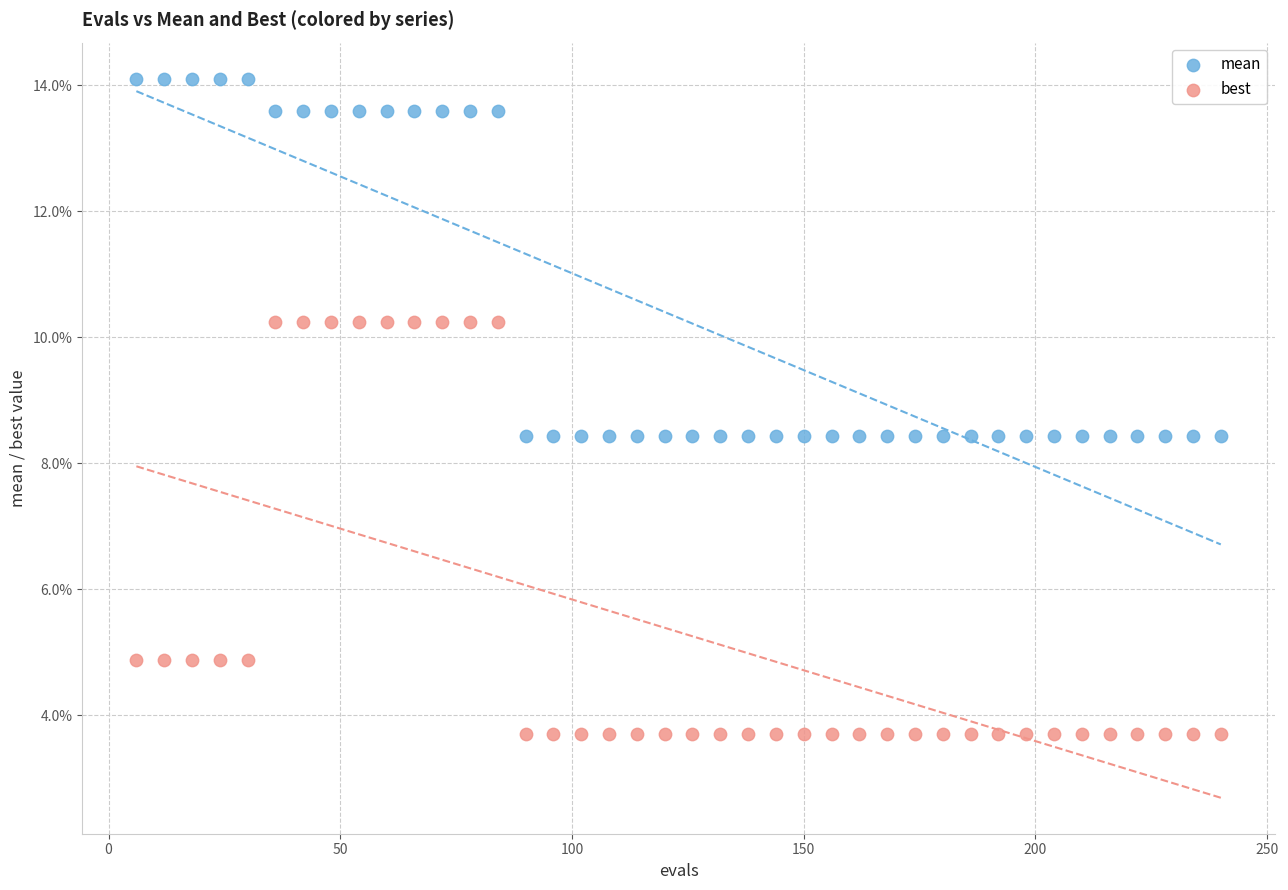

What are all the series names shown in the legend?

mean, best